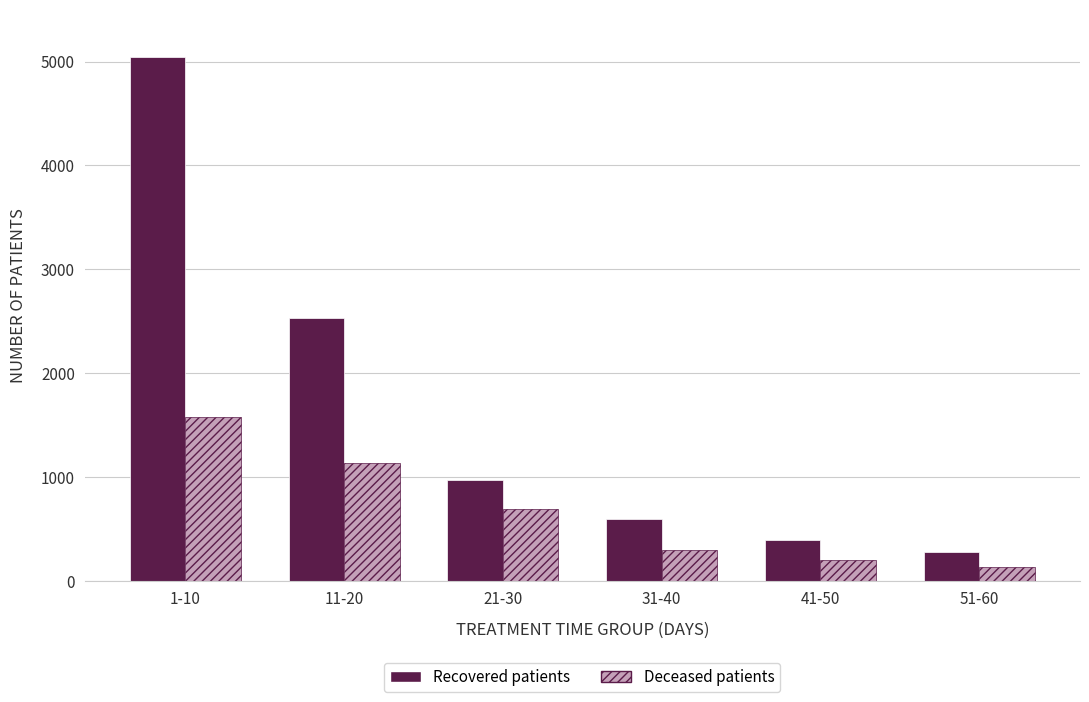

Which label corresponds to the largest value in the chart?

1-10